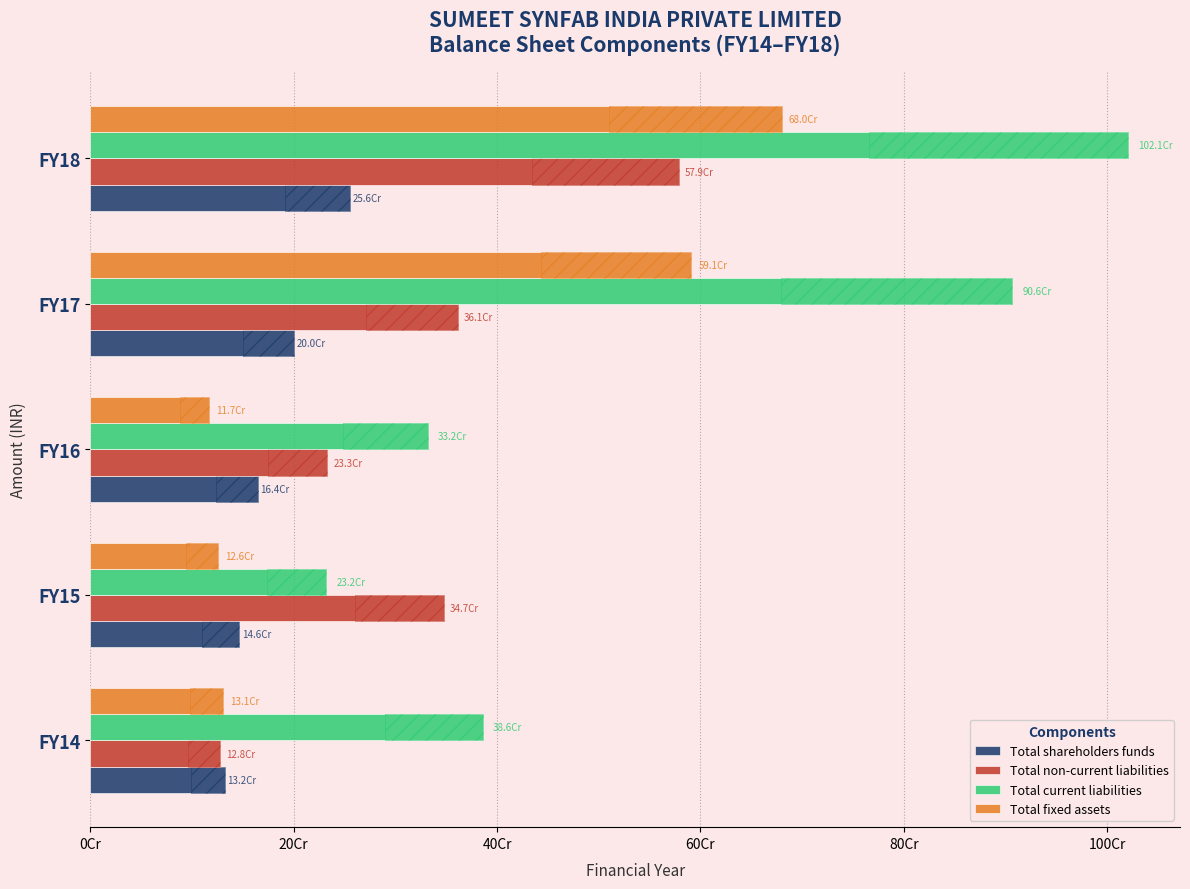

What is the minimum value shown in the chart?

117170329